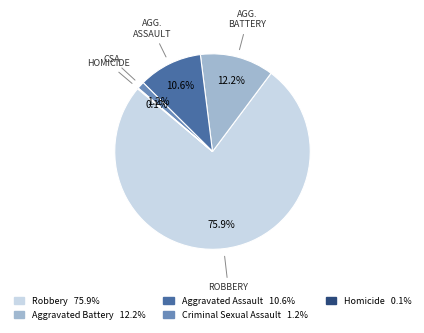

Which slice represents more than half of the pie?

Robbery